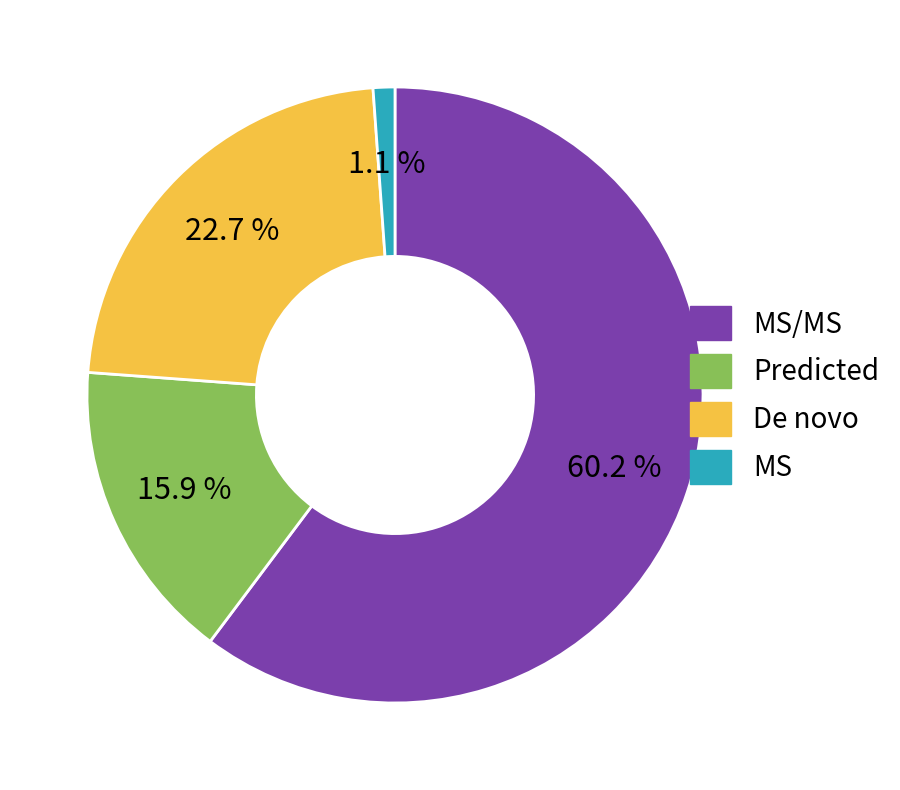

Does any single category account for the majority?

Yes